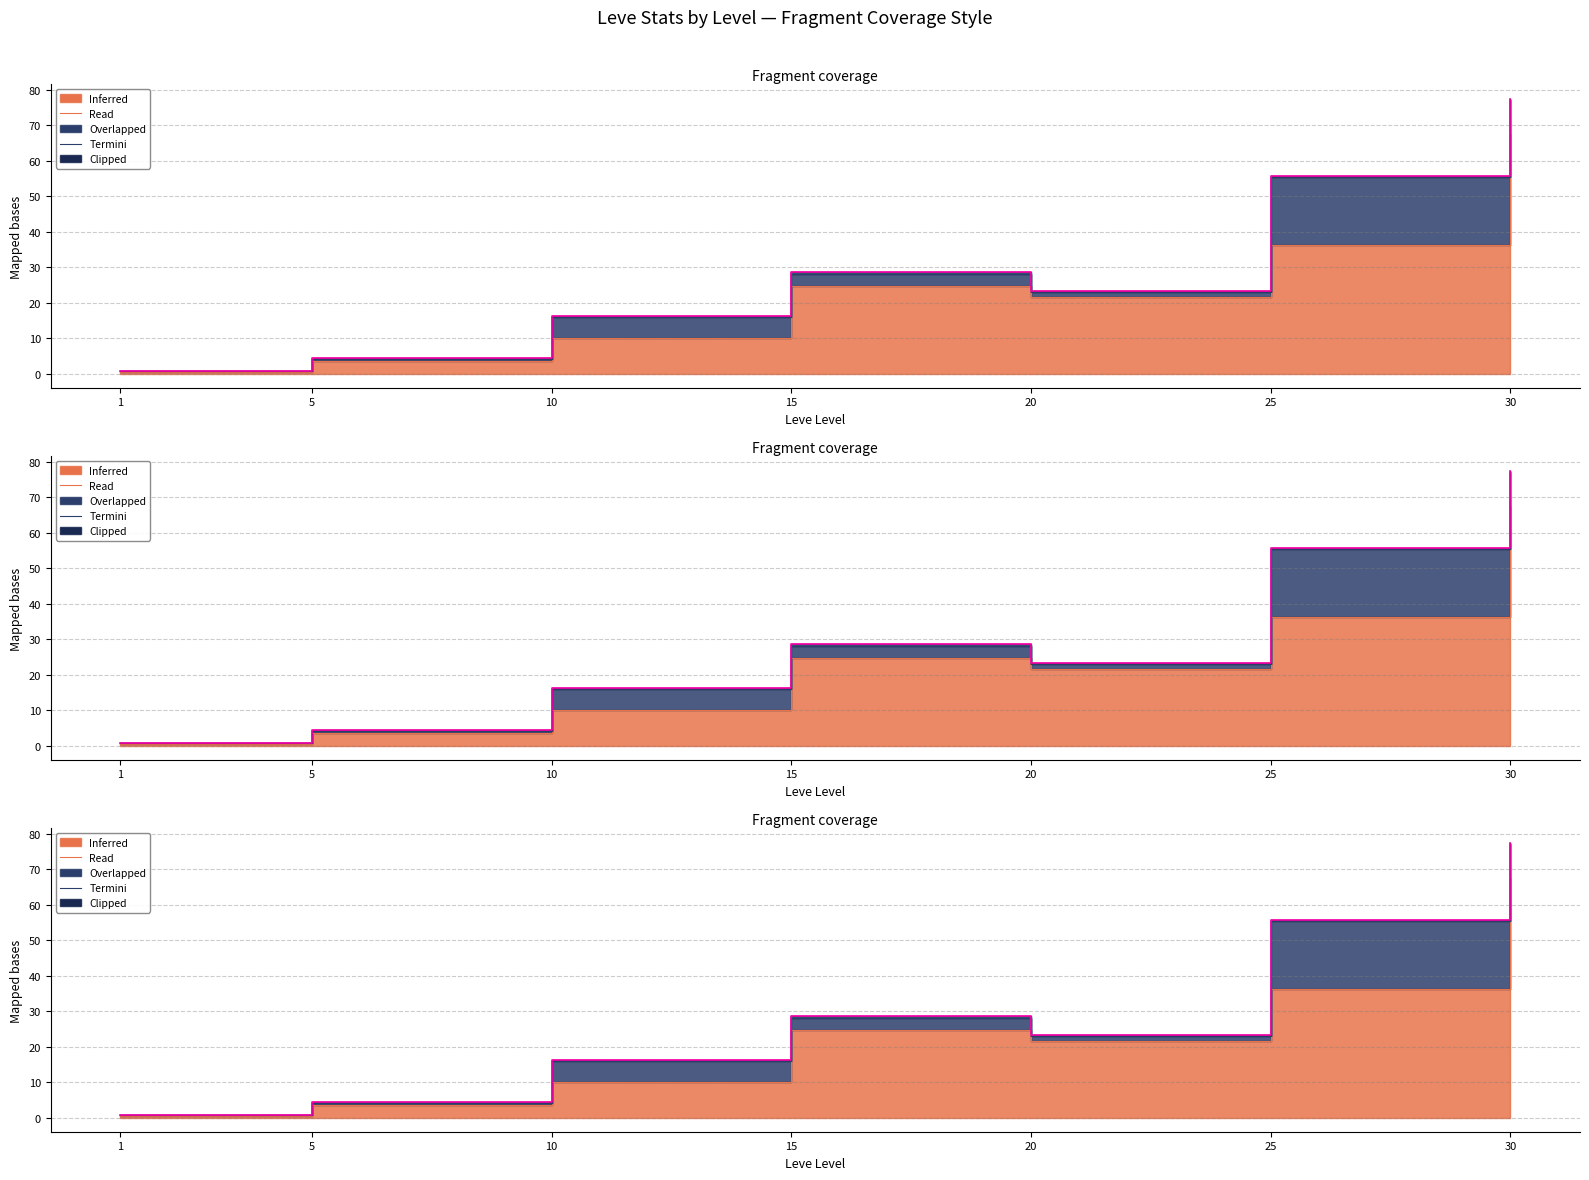

How many values are below 23?

3